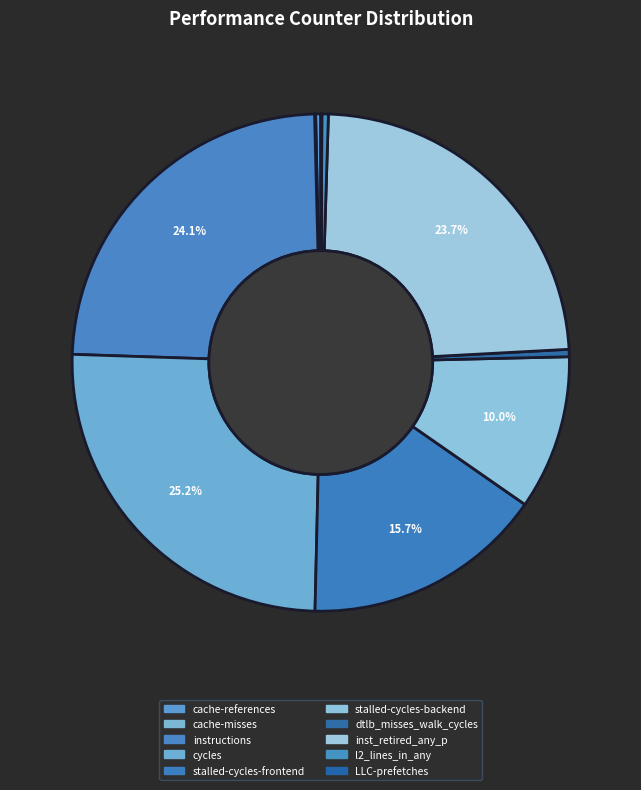

What is the largest slice in the pie chart?

cycles